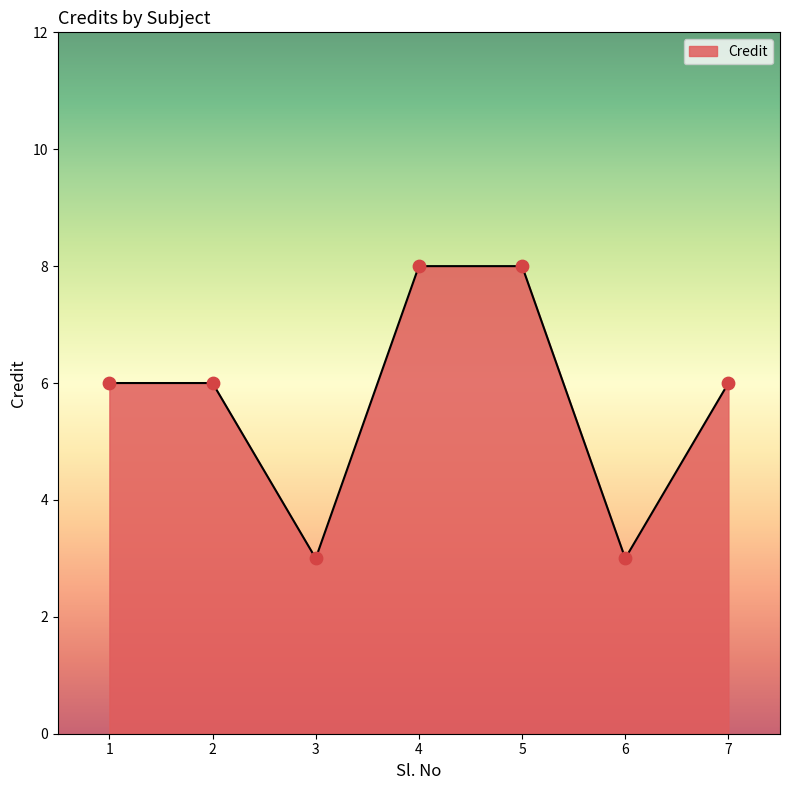

What is the ratio of the value at 5 to the value at 7?

1.3